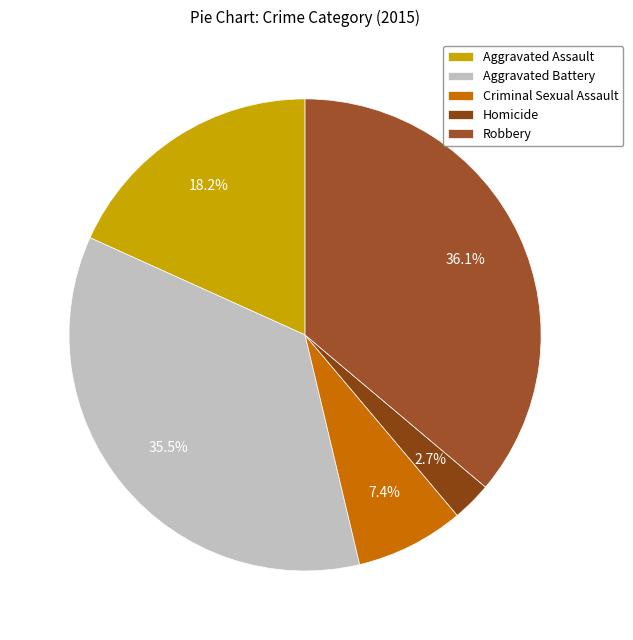

What percentage is NOT represented by Aggravated Battery?

64.5%